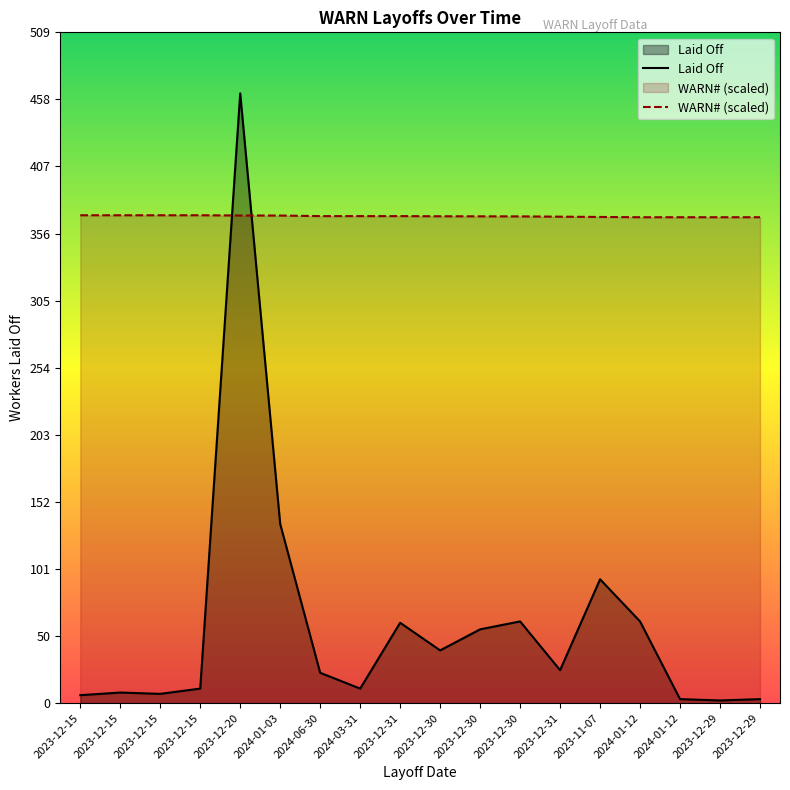

At which label does WARN# first exceed 369?

2023-12-15